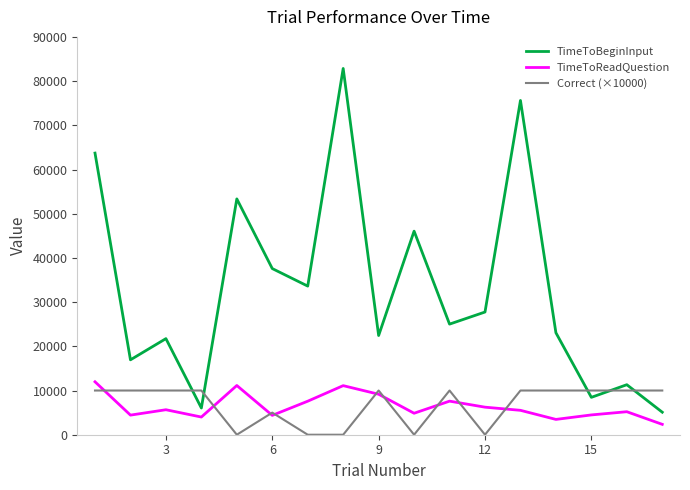

What is the maximum value for TimeToBeginInput?

82857.0